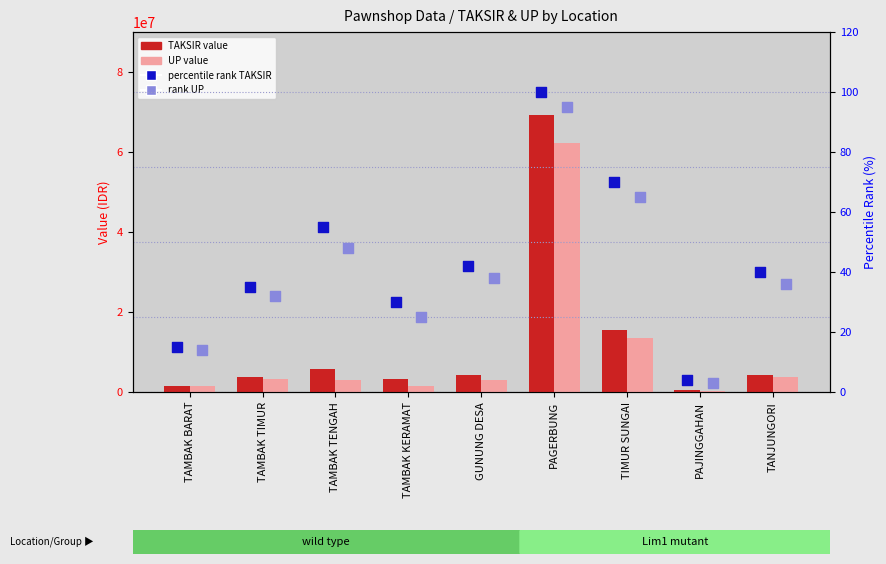

What is the total value across all series at TAMBAK TIMUR?

6966734